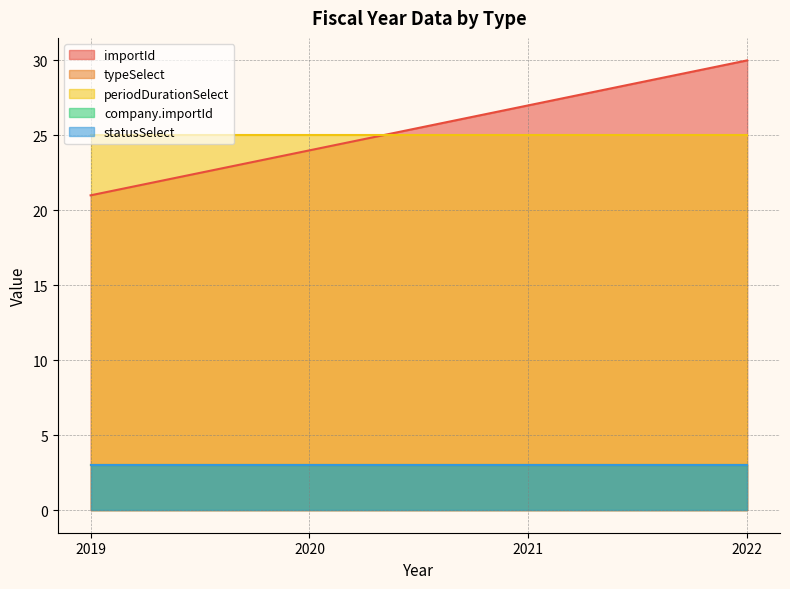

How many lines are shown in the chart?

5